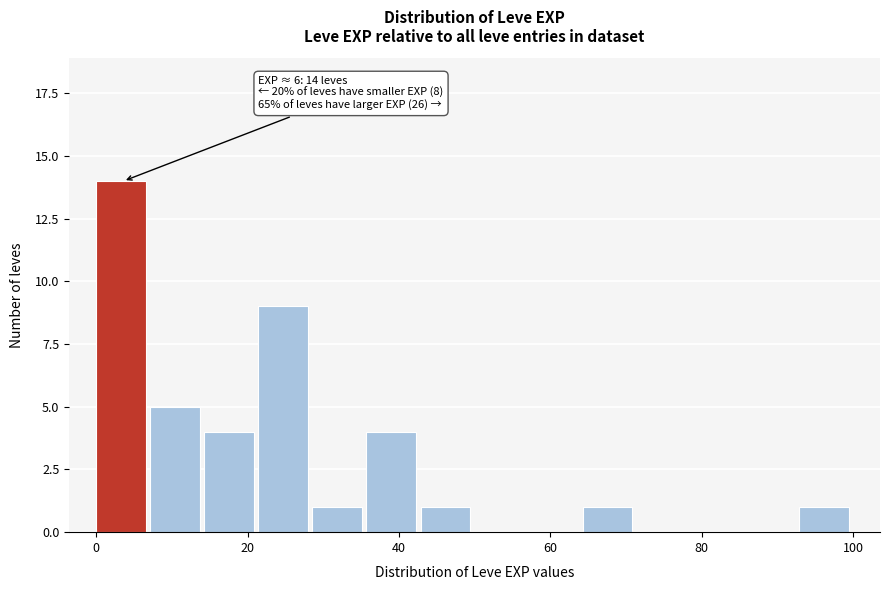

Around what value on the x-axis is the tallest bar? Give the approximate position of its centre, as read against the axis.

4